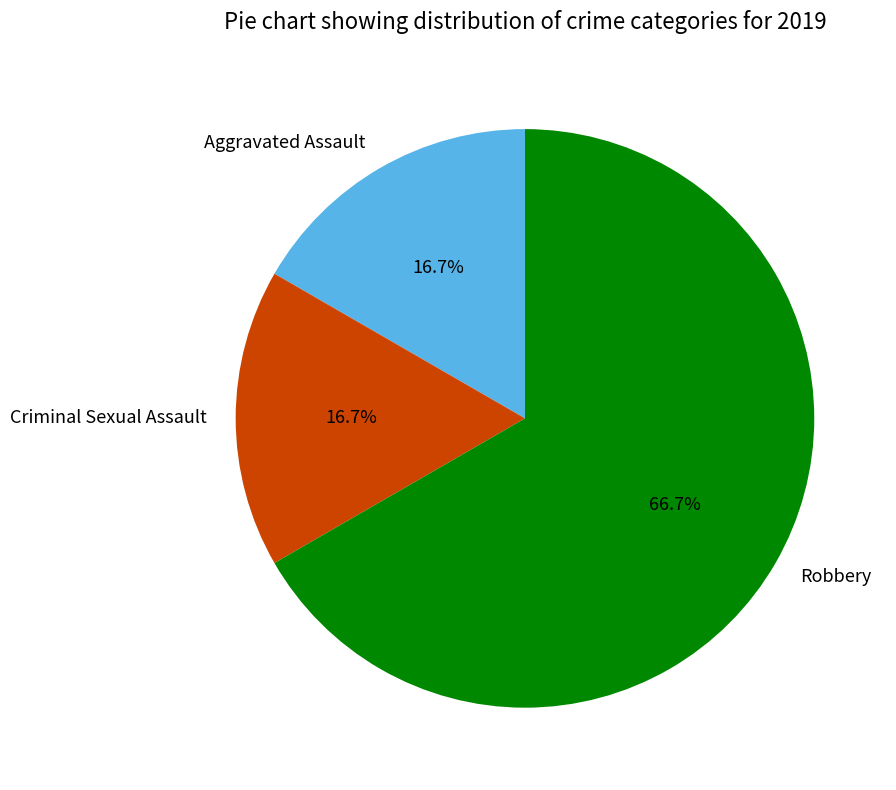

Does any single category account for the majority?

Yes